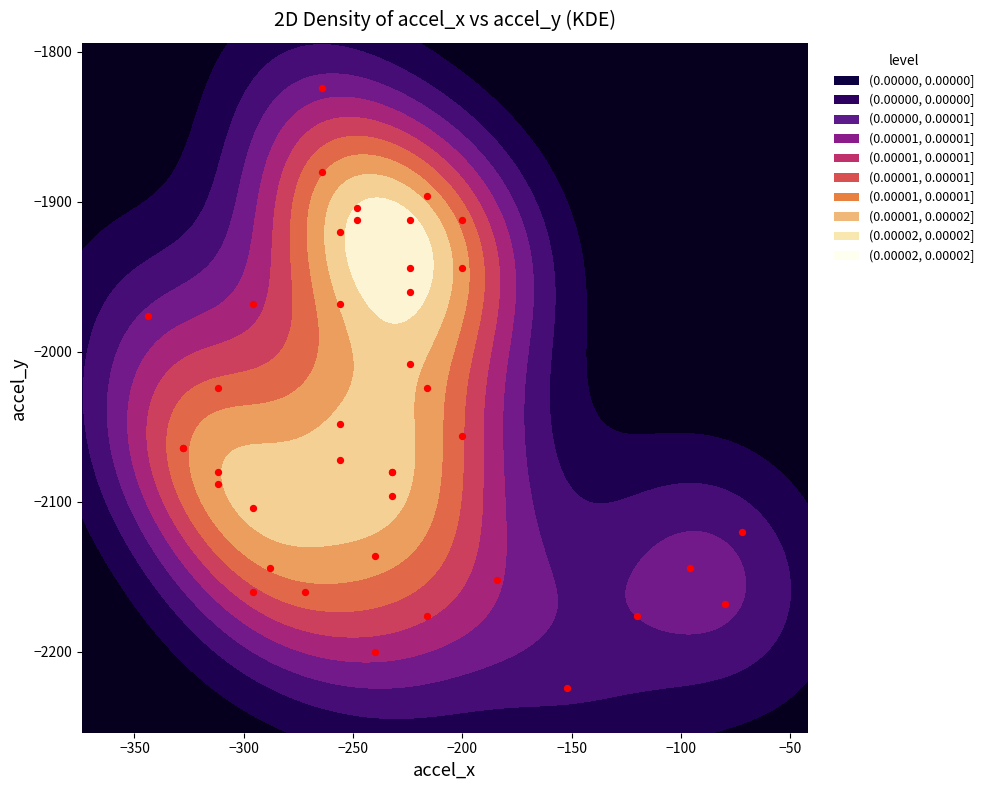

Is it true that the value at 14 is -986?

False